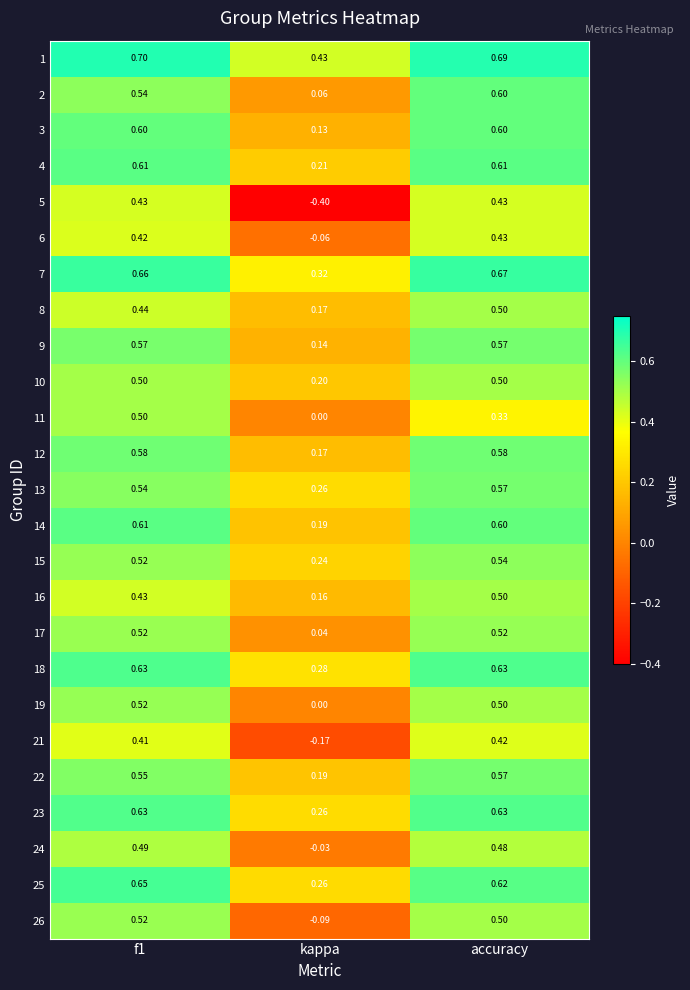

Which category has the lowest value across all series?

kappa